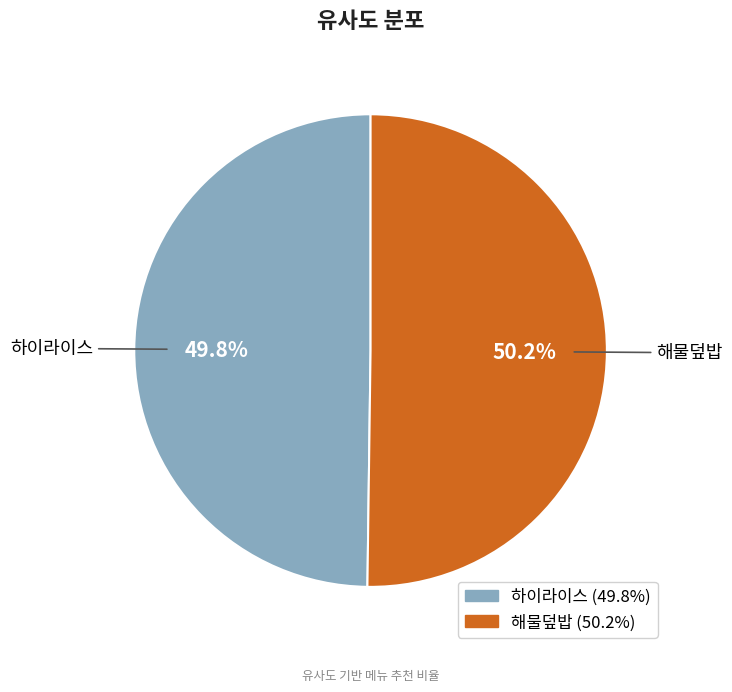

True or false: 해물덮밥 accounts for 59% of the total.

False